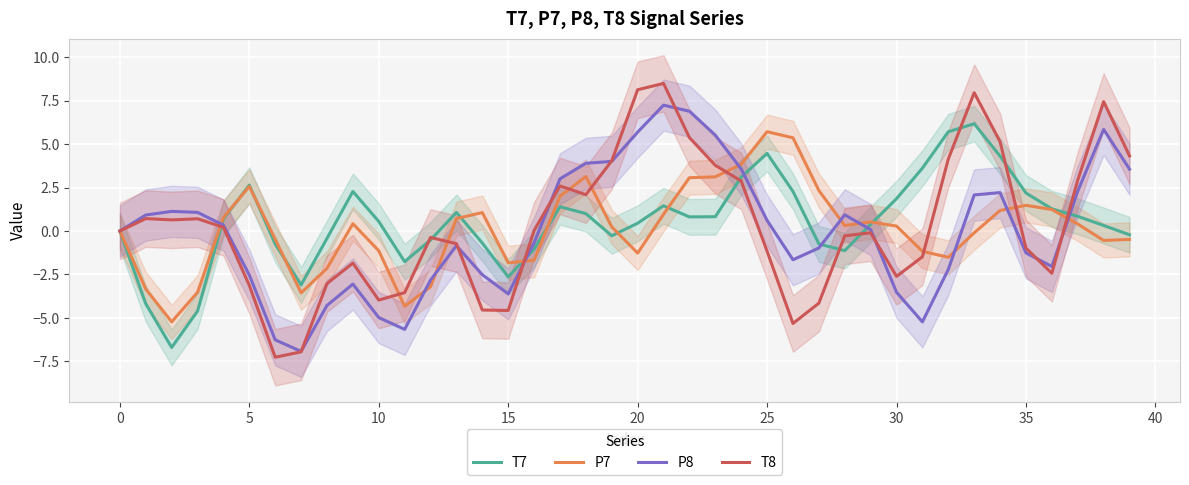

What is the highest value of the T7 series?

6.2